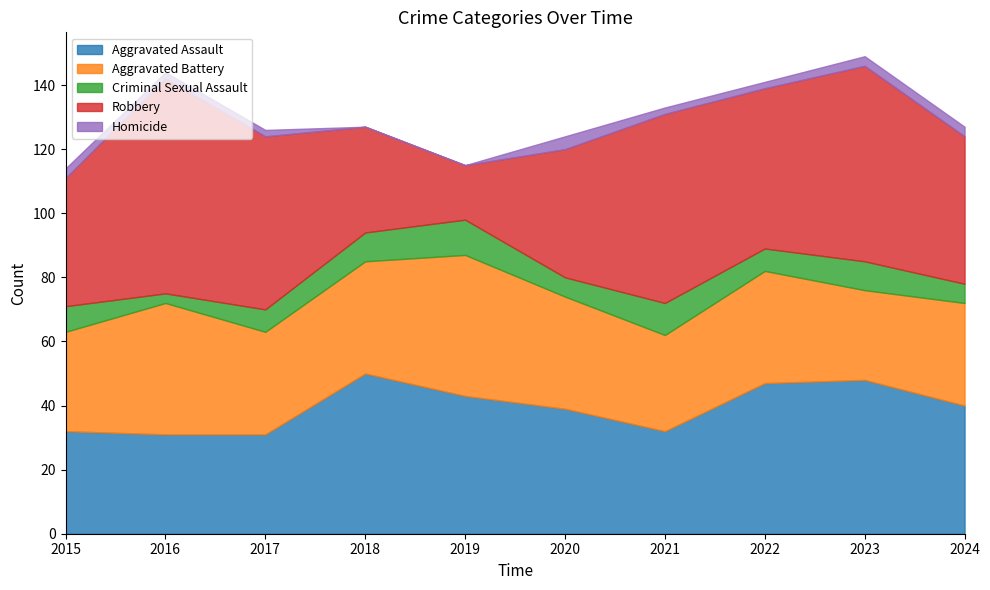

How many series are shown in this chart?

5